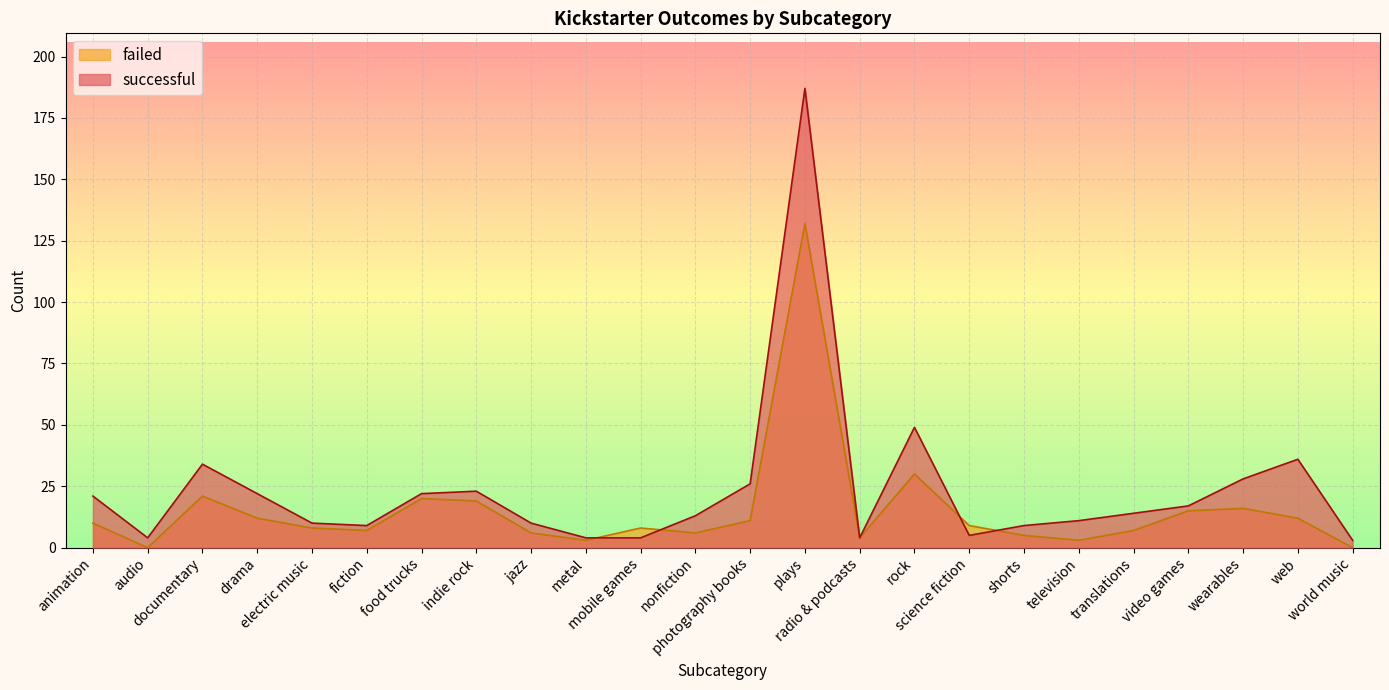

Is it true that failed equals 0 at world music?

True